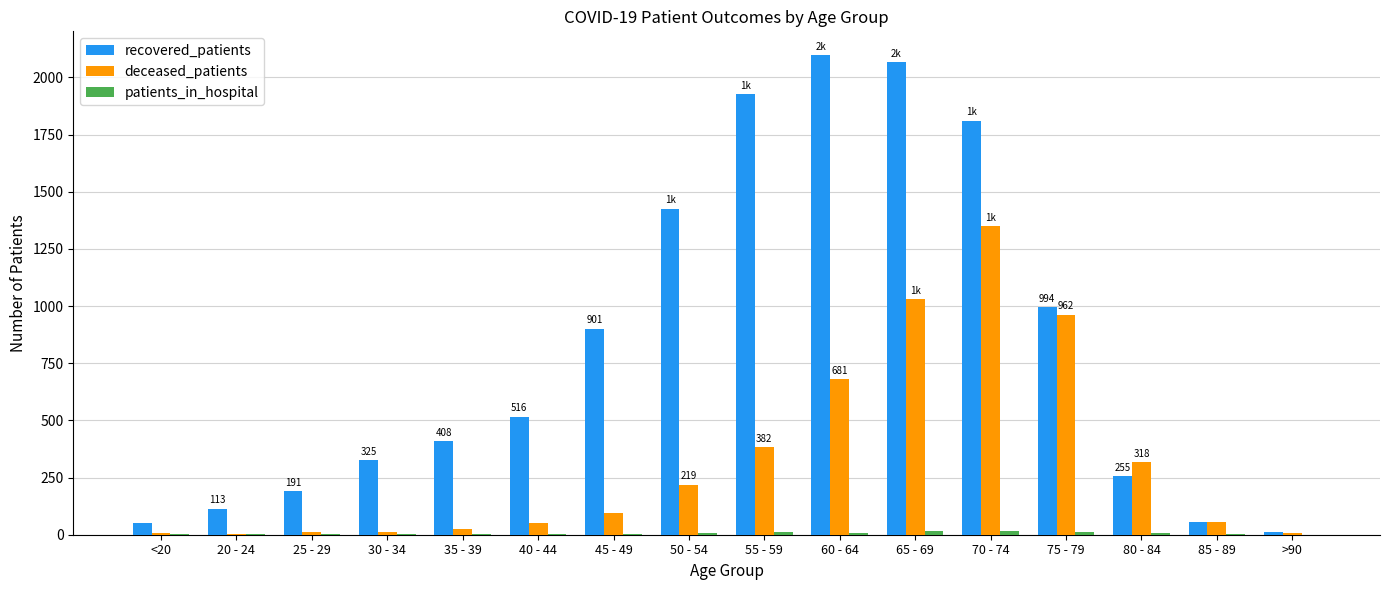

What is the greatest value displayed?

2097